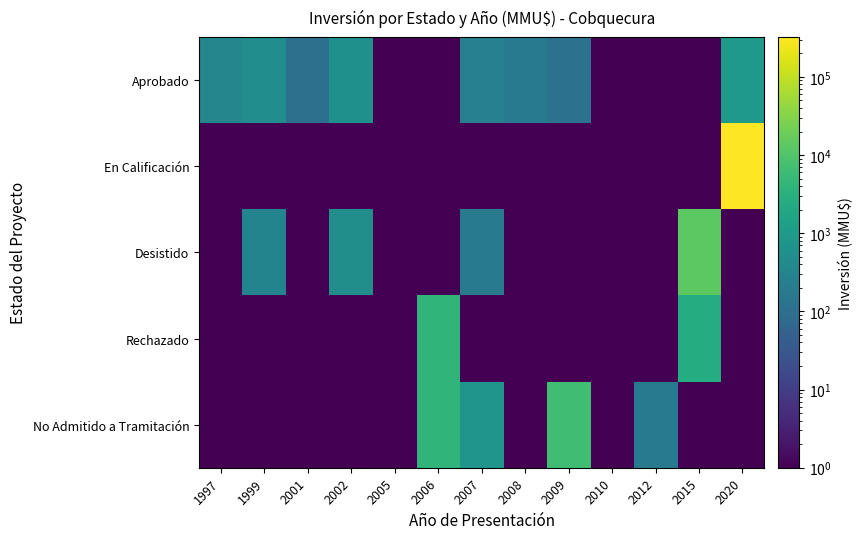

Reading left to right, list all the values displayed in this chart.

Aprobado: 1997=350.0	1999=500.0	2001=110.0	2002=570.0	2005=0.5	2006=0.5	2007=250.0	2008=175.0	2009=116.0	2010=0.5	2012=0.5	2015=0.5	2020=897.0
En Calificación: 1997=0.5	1999=0.5	2001=0.5	2002=0.5	2005=0.5	2006=0.5	2007=0.5	2008=0.5	2009=0.5	2010=0.5	2012=0.5	2015=0.5	2020=324020.0
Desistido: 1997=0.5	1999=300.0	2001=0.5	2002=520.0	2005=0.5	2006=0.5	2007=200.0	2008=0.5	2009=0.5	2010=0.5	2012=0.5	2015=13000.0	2020=0.5
Rechazado: 1997=0.5	1999=0.5	2001=0.5	2002=0.5	2005=0.5	2006=4000.0	2007=0.5	2008=0.5	2009=0.5	2010=0.5	2012=0.5	2015=2600.0	2020=0.5
No Admitido a Tramitación: 1997=0.5	1999=0.5	2001=0.5	2002=0.5	2005=0.5	2006=4000.0	2007=744.0	2008=0.5	2009=6722.0	2010=0.5	2012=200.0	2015=0.5	2020=0.5